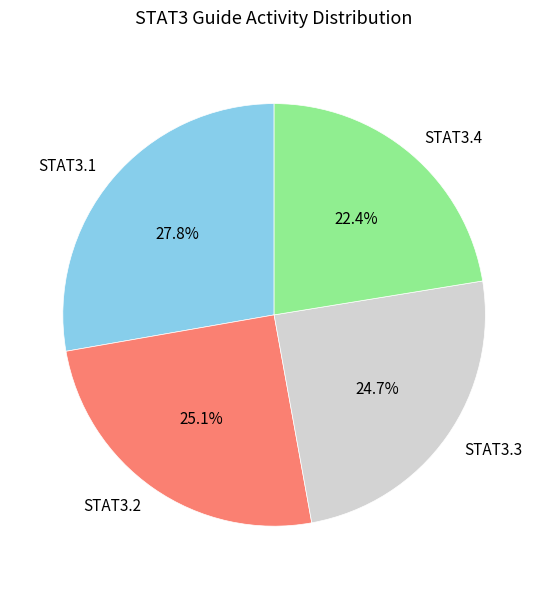

To the nearest percent, what is the average slice percentage?

25%